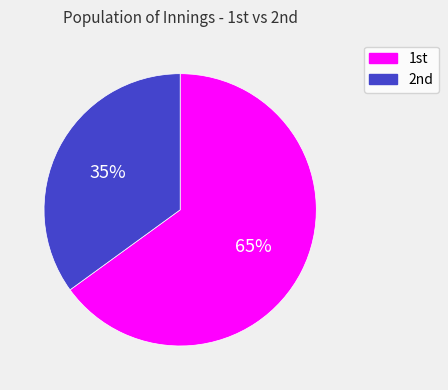

What is the smallest slice in the pie chart?

2nd